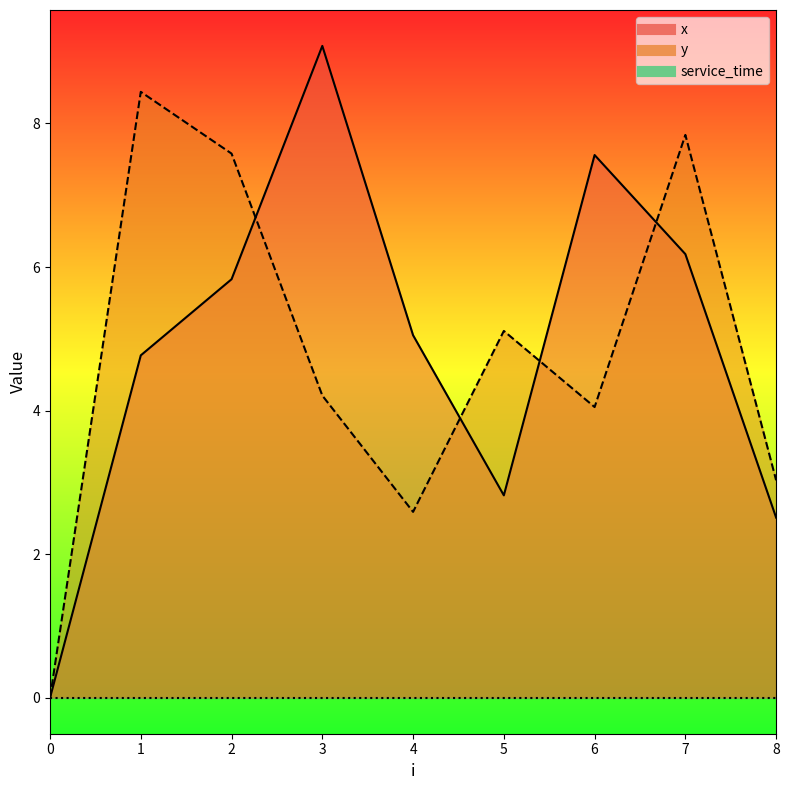

At which label does x reach its peak?

3